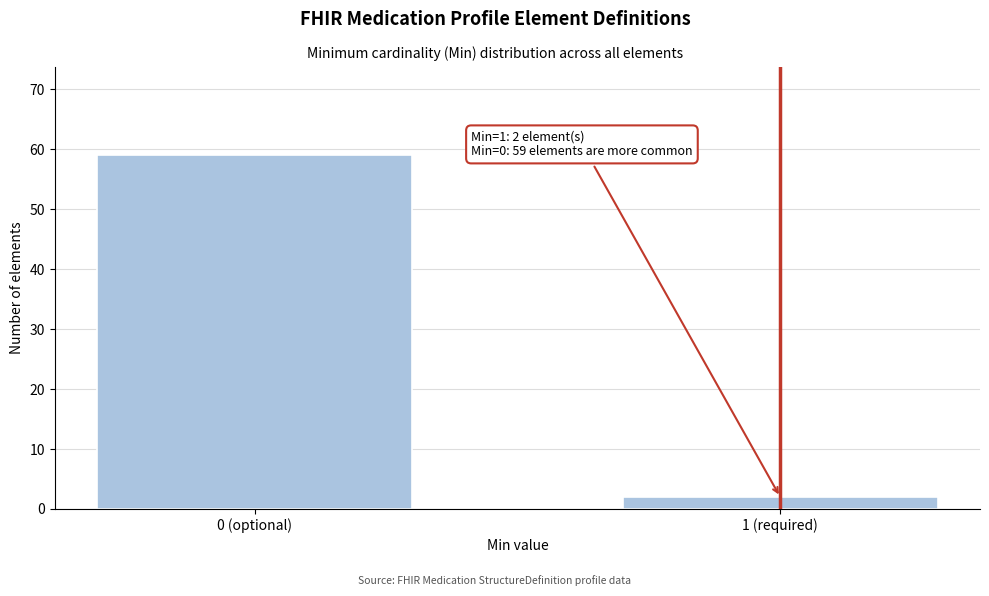

Reading left to right, what are all the values shown in this chart?

0 (optional)=59	1 (required)=2